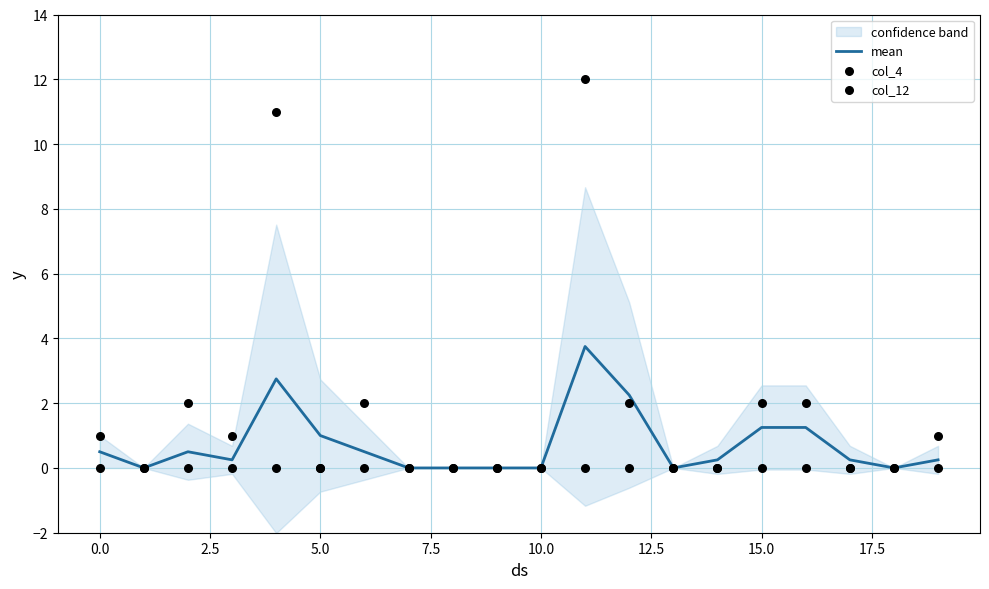

What is the highest value of the mean series?

3.8